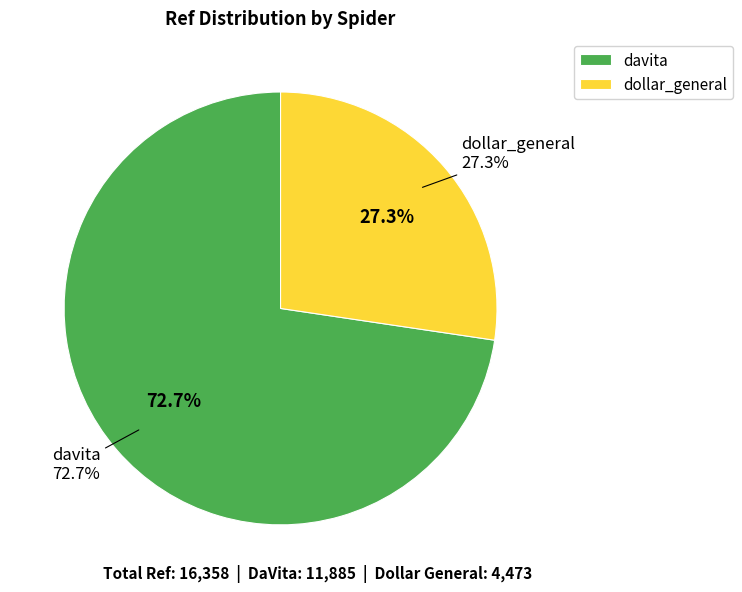

Approximately how many times larger is the value at dollar_general compared to davita?

0.4